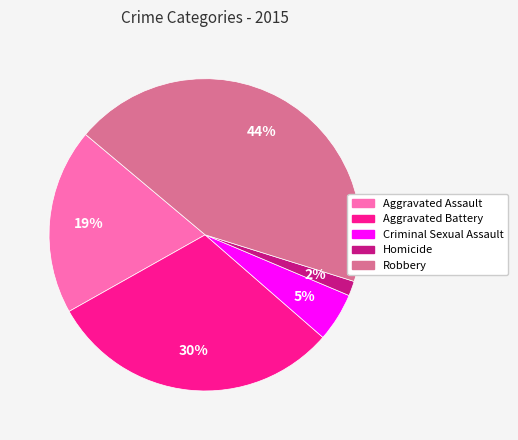

True or false: Homicide accounts for 2% of the total.

True